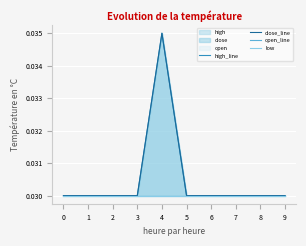

List the labels in order of low value, smallest first.

0, 1, 2, 3, 4, 5, 6, 7, 8, 9